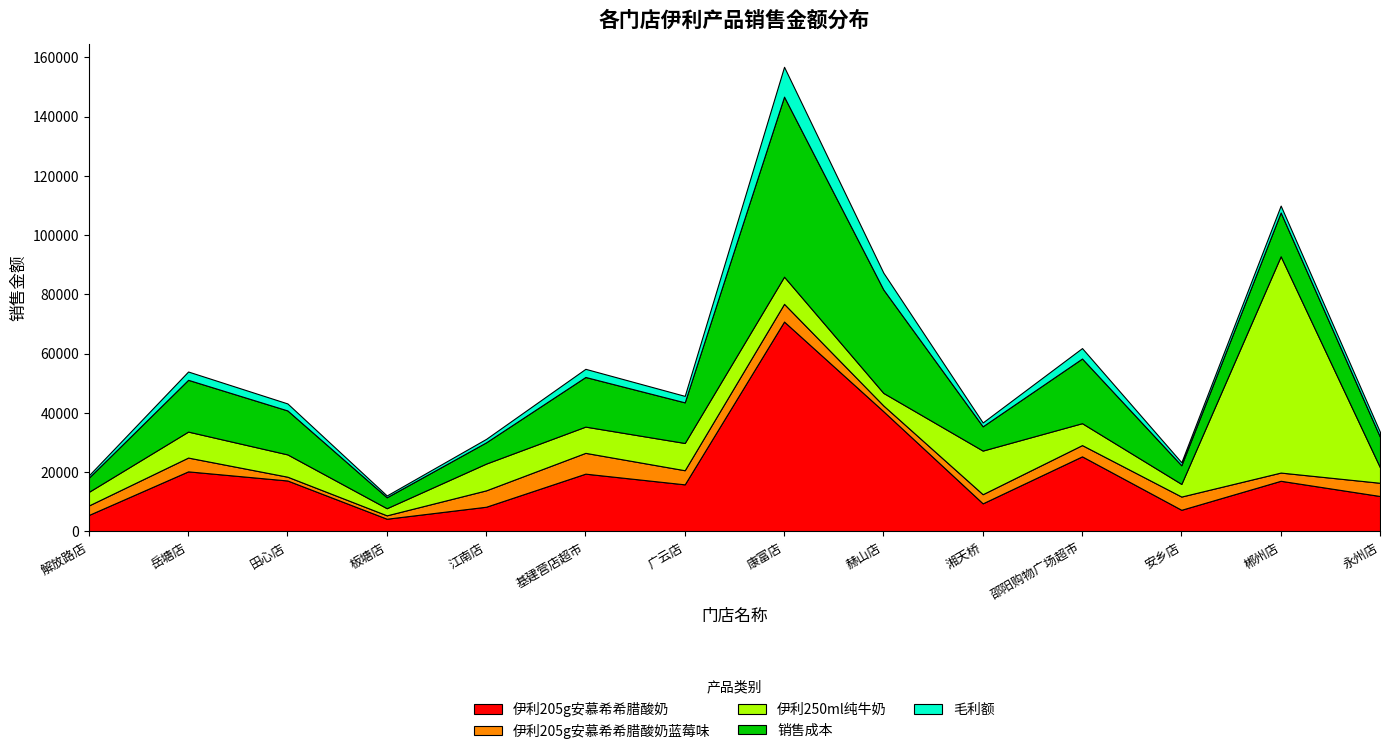

Rank the series by their maximum value, from highest to lowest.

伊利250ml纯牛奶, 伊利205g安慕希希腊酸奶, 销售成本, 毛利额, 伊利205g安慕希希腊酸奶蓝莓味